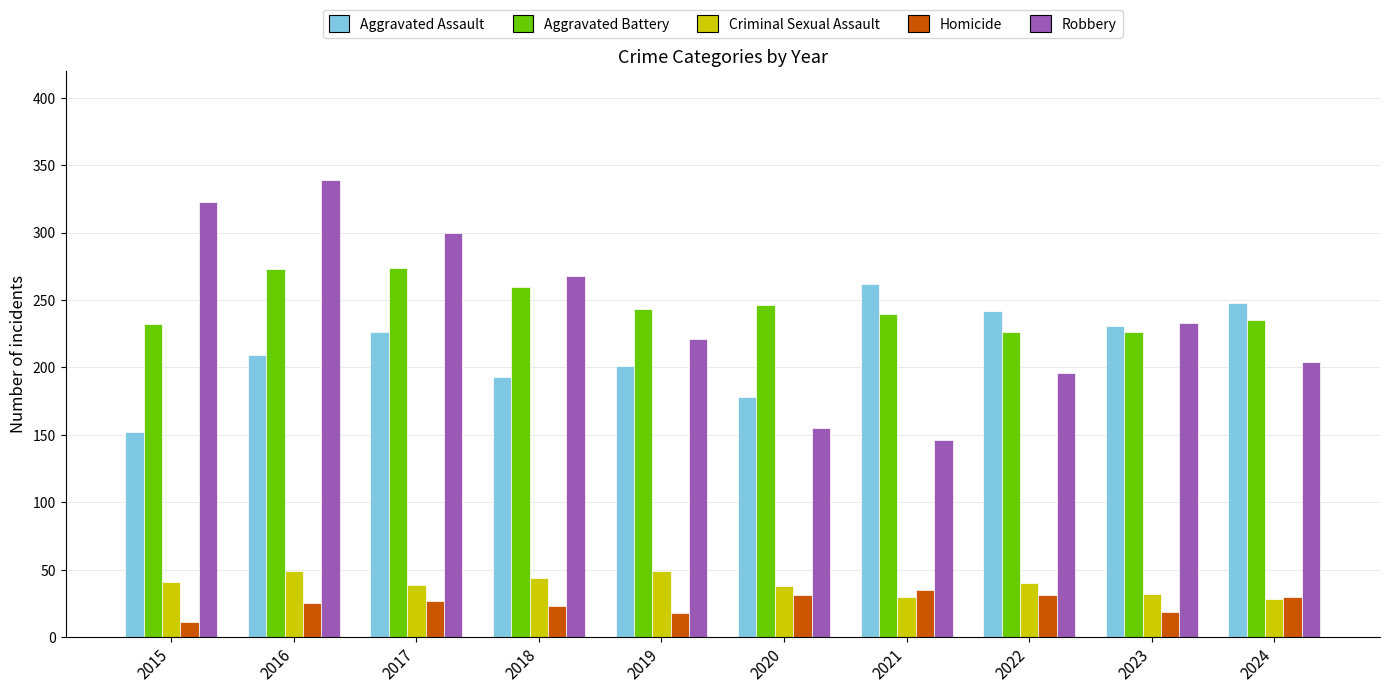

The Aggravated Battery series shows 99 at 2019. True or false?

False